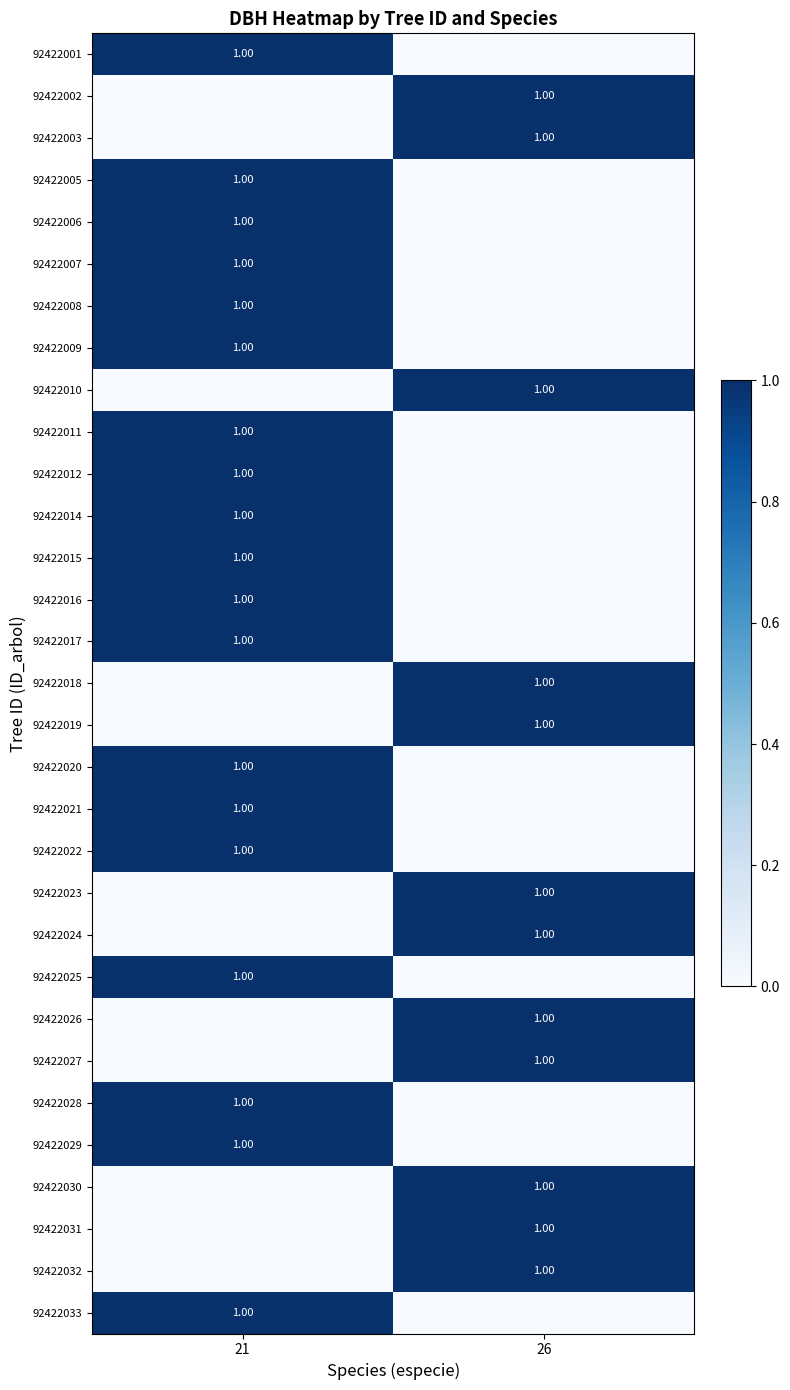

How many data points in 92422017 are less than 1?

1